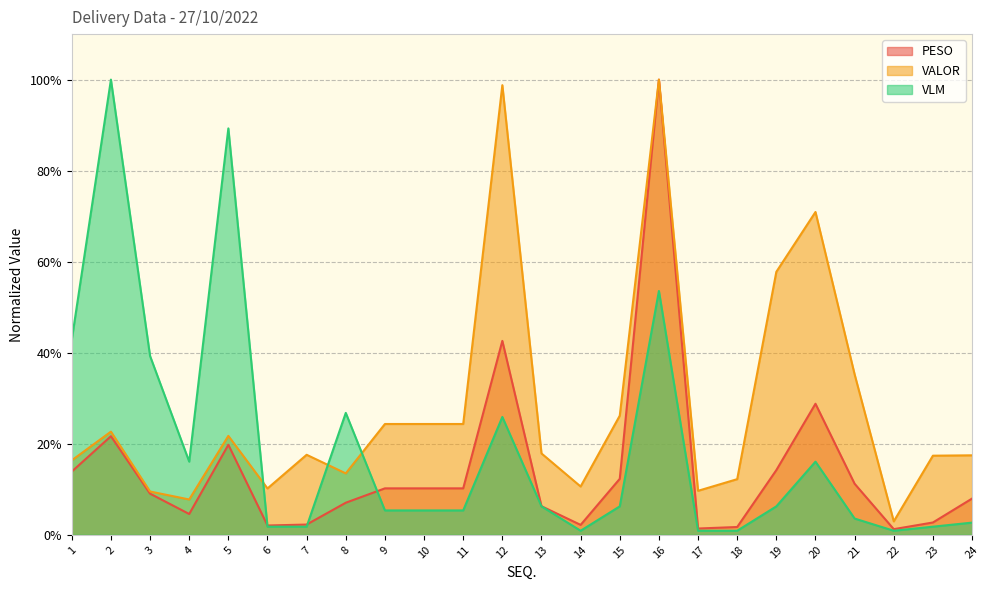

What is the value of the VALOR point at the 9th from the left?

24.3